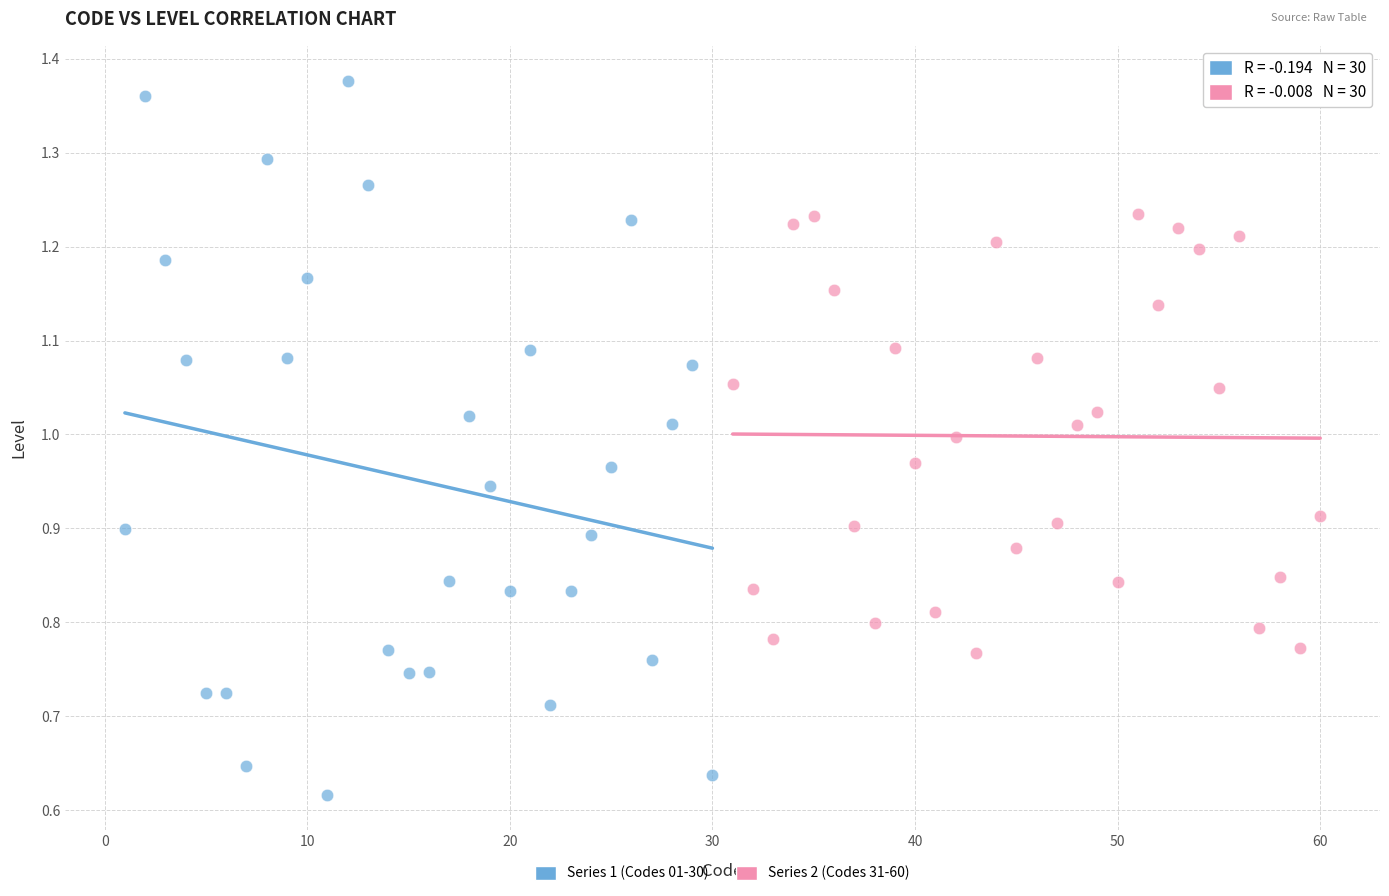

Which series contains the highest Y value?

Series 1 (Codes 01-30)